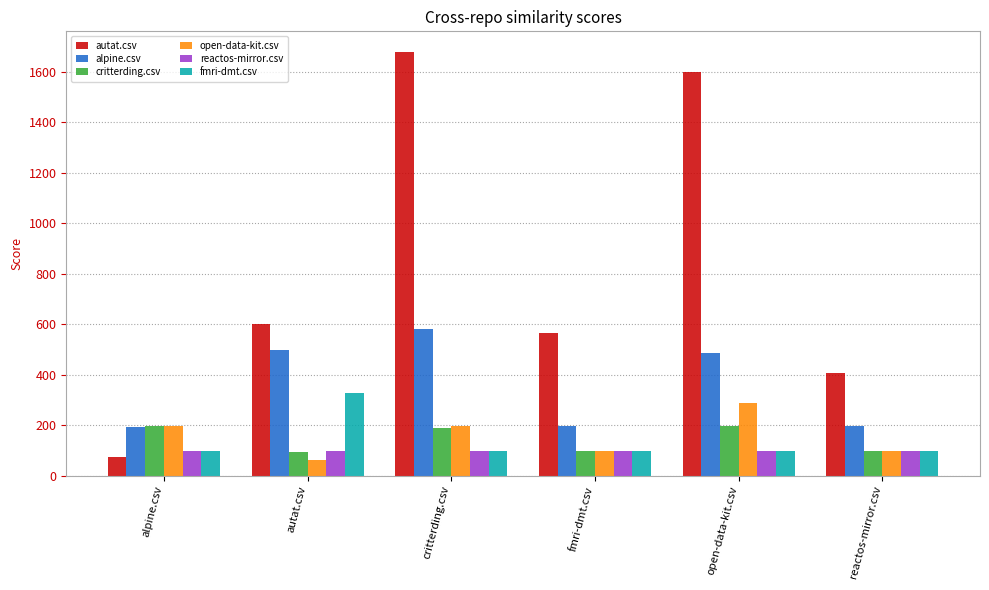

Which category has the highest value in the alpine.csv series?

critterding.csv